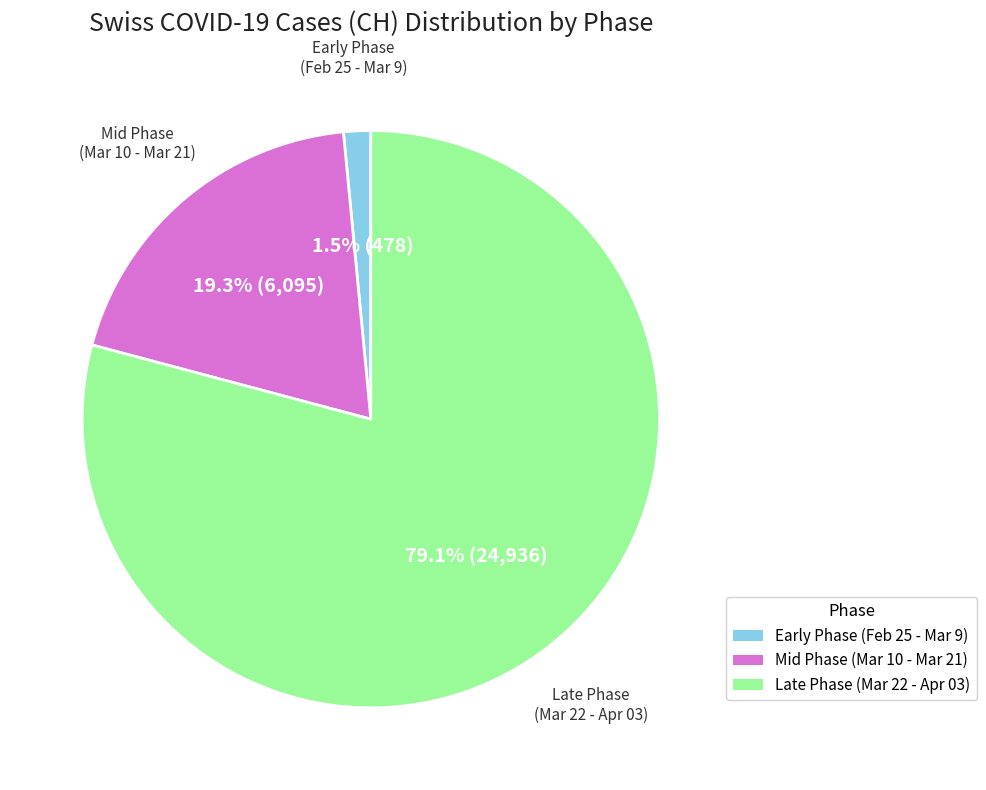

What is the smallest slice in the pie chart?

Early Phase (Feb 25 - Mar 9)